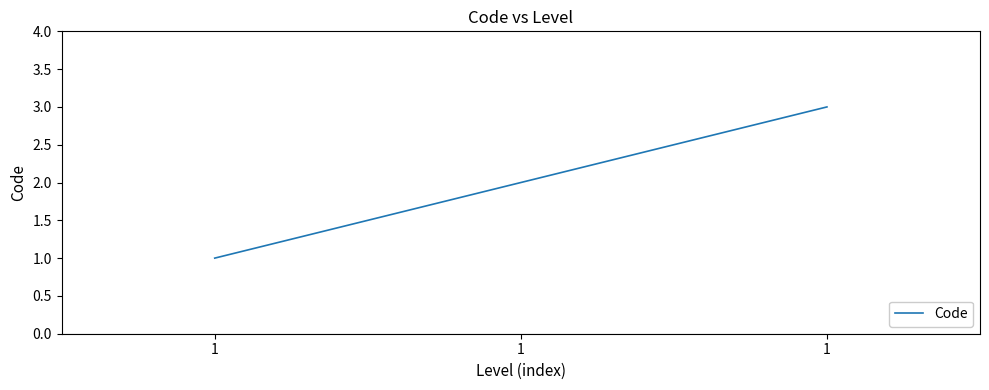

At which category does the chart reach its peak across all series?

1